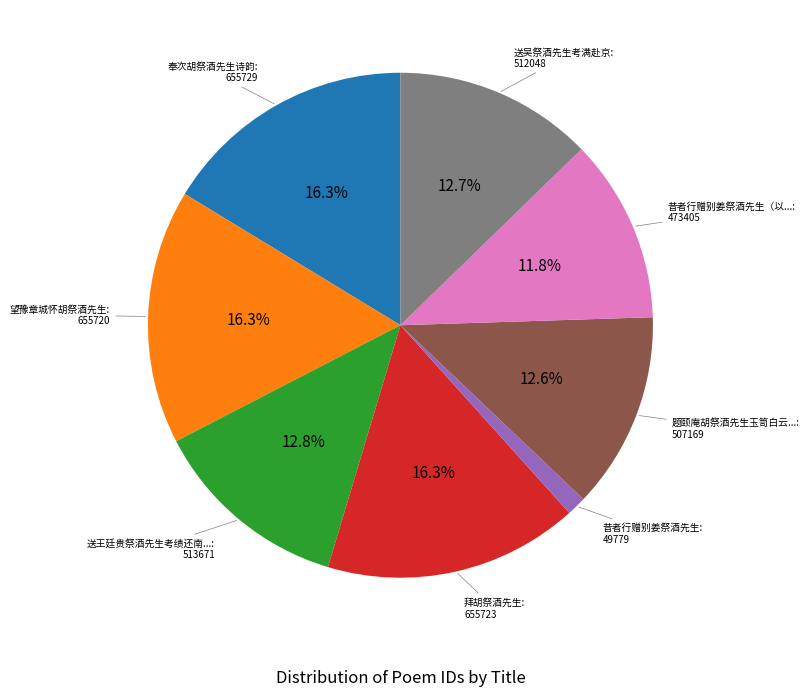

Does any single category account for the majority?

No